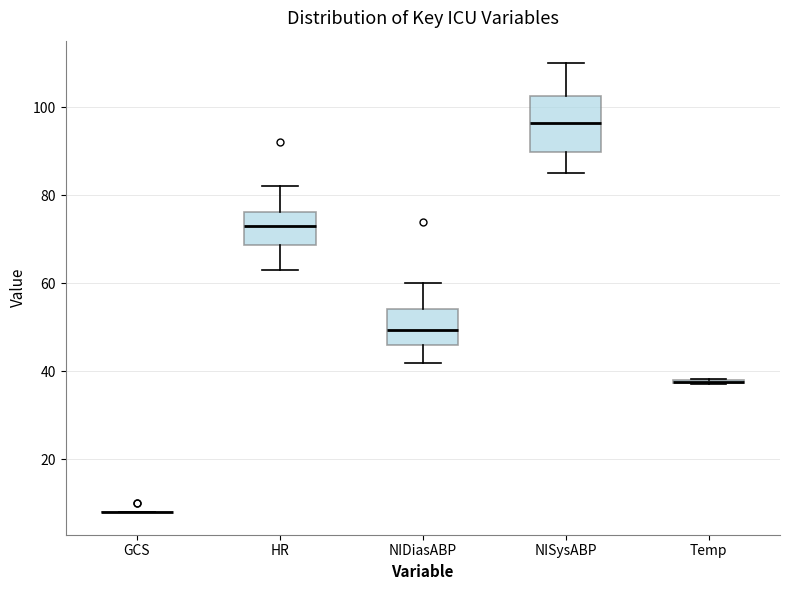

Where is the upper edge of the box for NISysABP on the y-axis? The values are not printed on the chart, so give them approximately, as read against the axis.

102